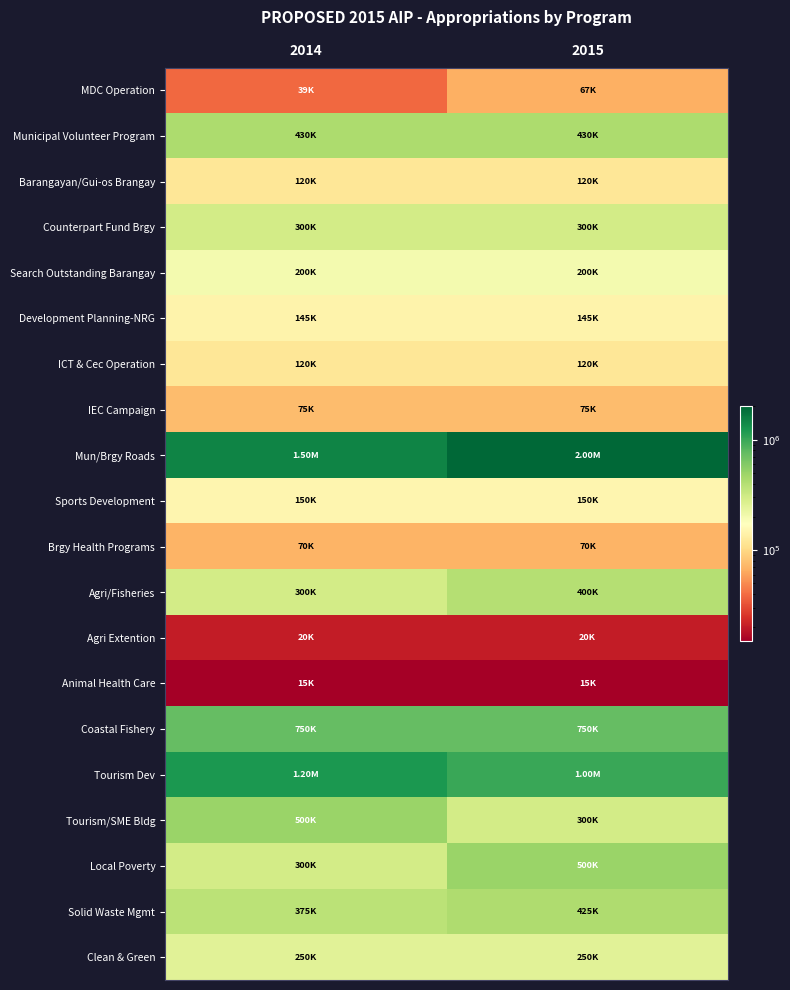

How many series are shown in this chart?

20